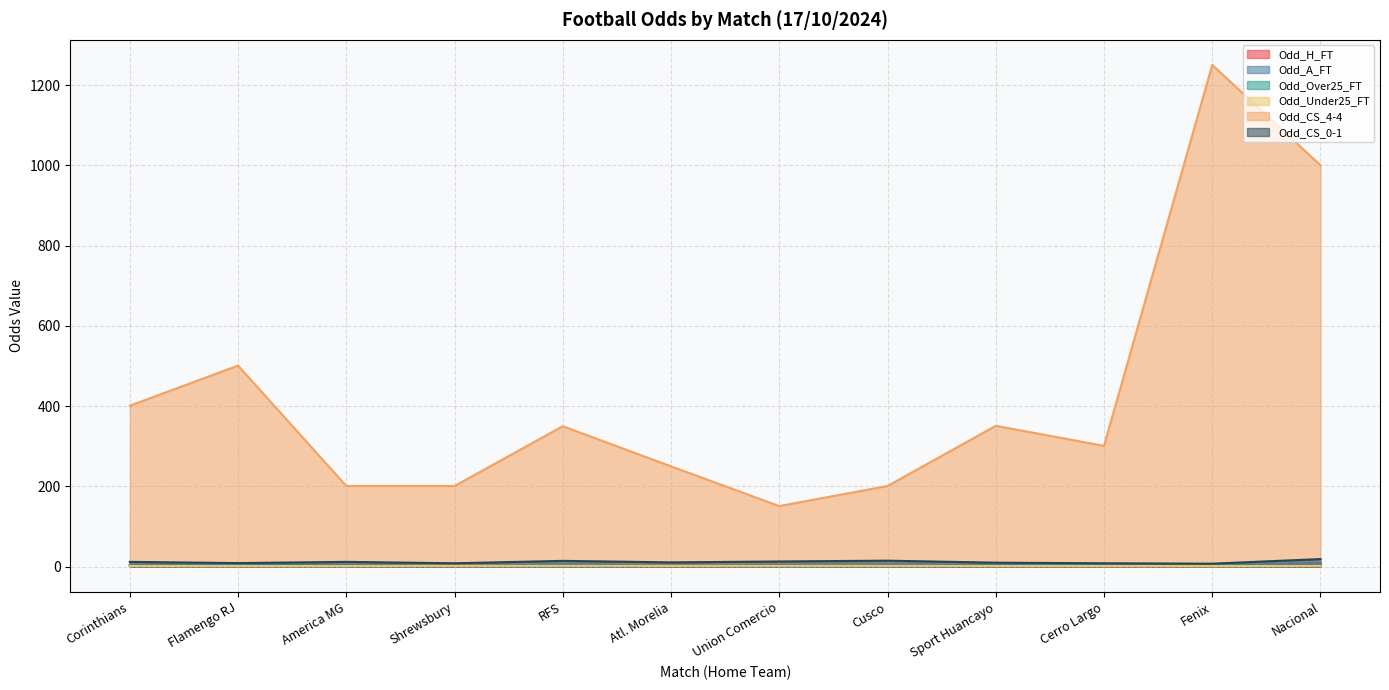

The value of Odd_CS_4-4 at Fenix is 1250.0. True or false?

True